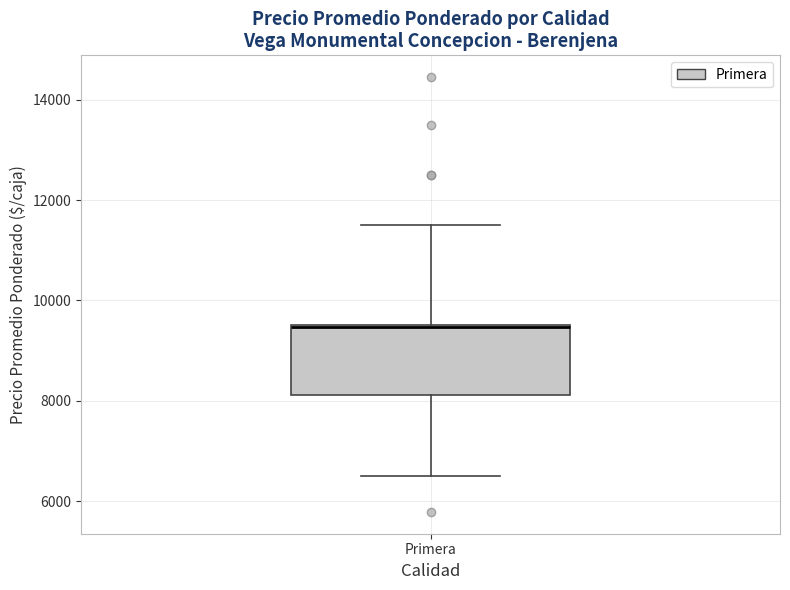

Where does the upper whisker of the box for Primera end on the y-axis? The values are not printed on the chart, so give them approximately, as read against the axis.

11600